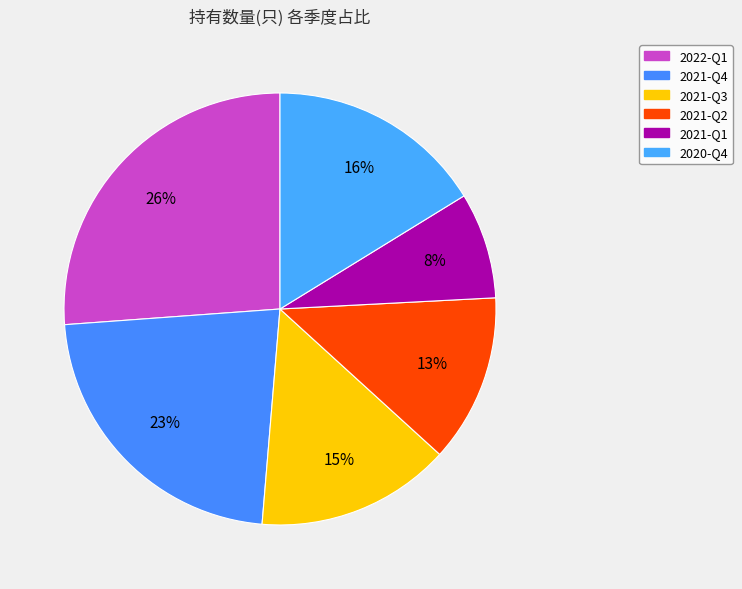

True or false: 2020-Q4 accounts for 16% of the total.

True